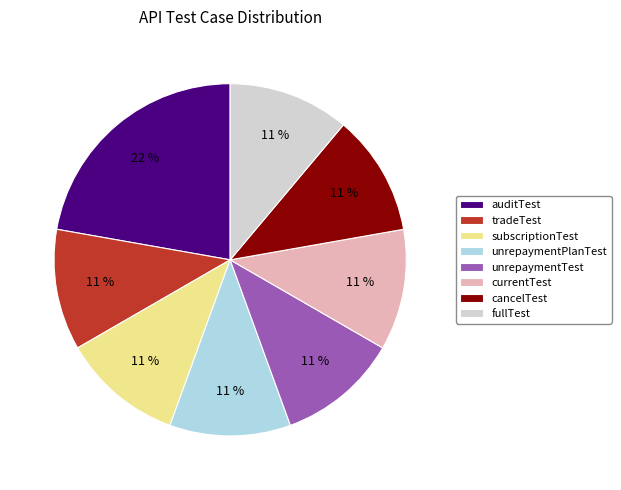

What is the ratio of the value at unrepaymentTest to the value at tradeTest?

1.0